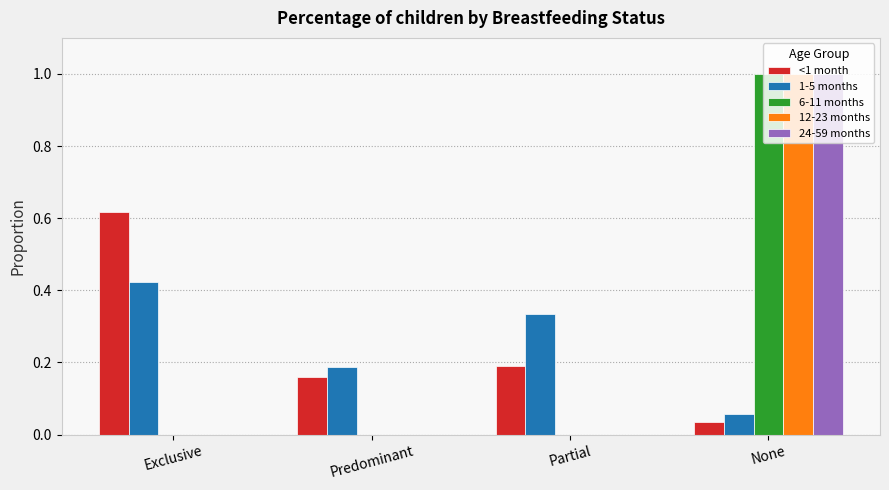

What is the total value across all series at Partial?

0.5